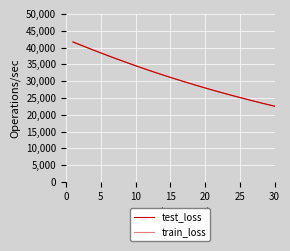

How many lines are shown in the chart?

2